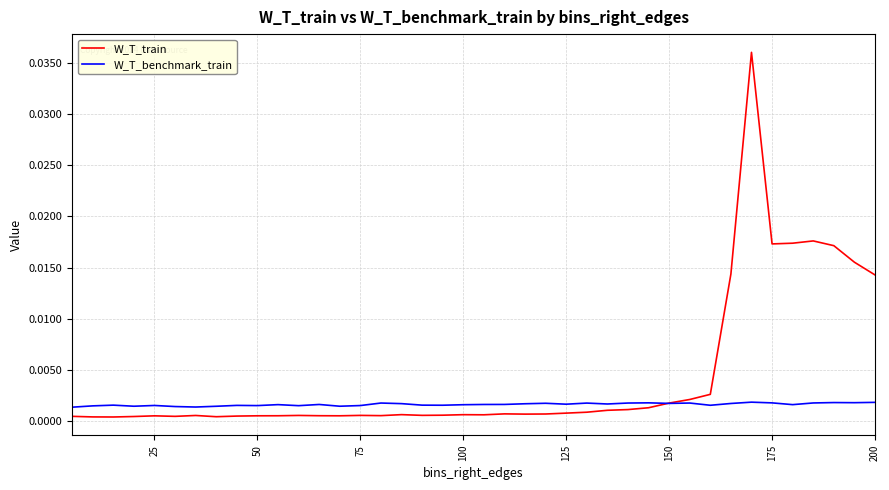

Which series has the largest total across all categories?

W_T_train